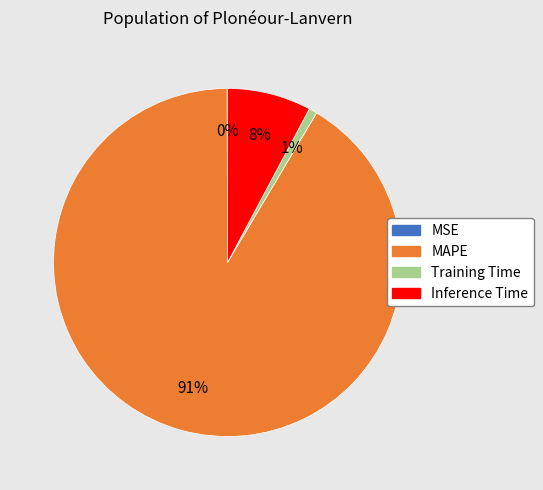

What is the largest slice in the pie chart?

MAPE